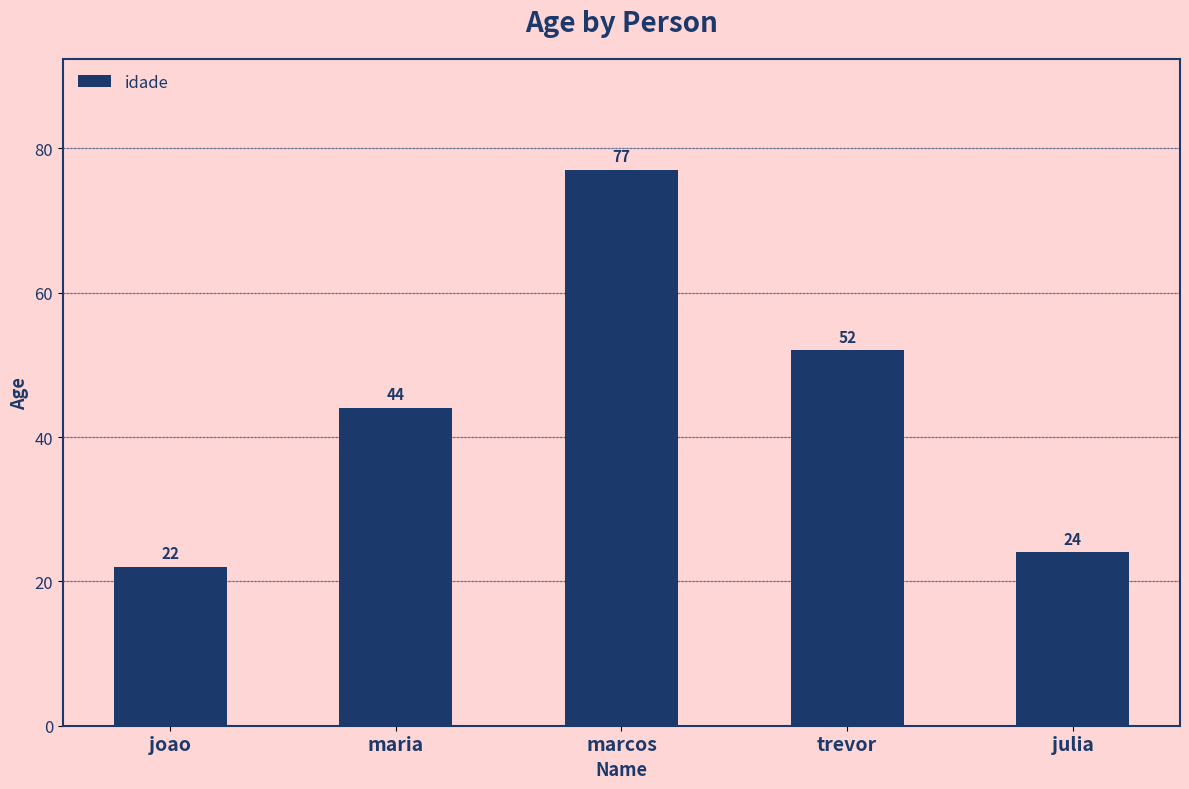

List the labels in order of value, smallest first.

joao, julia, maria, trevor, marcos